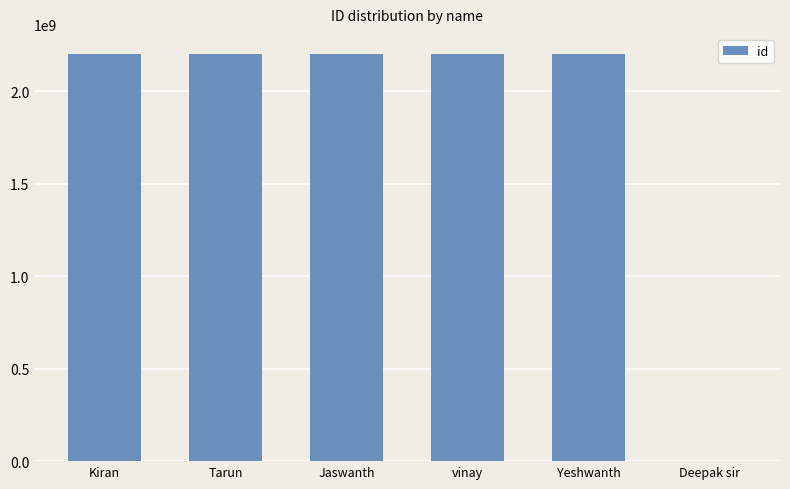

True or false: the data shows 2200031138 at Kiran.

True